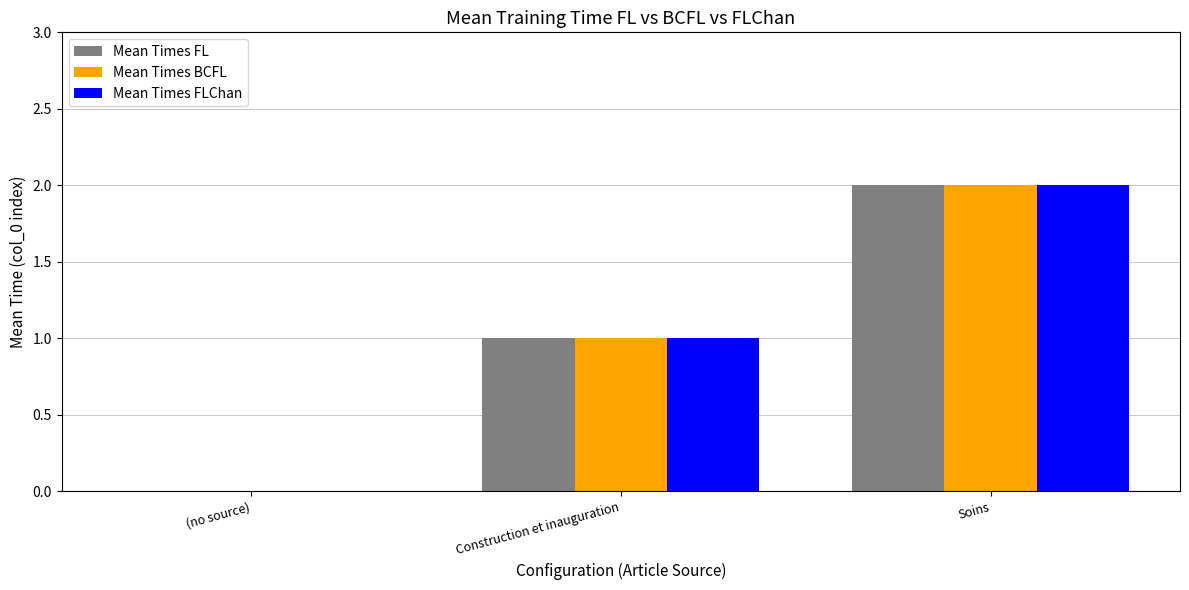

At which category is the sum across all series the highest?

Soins